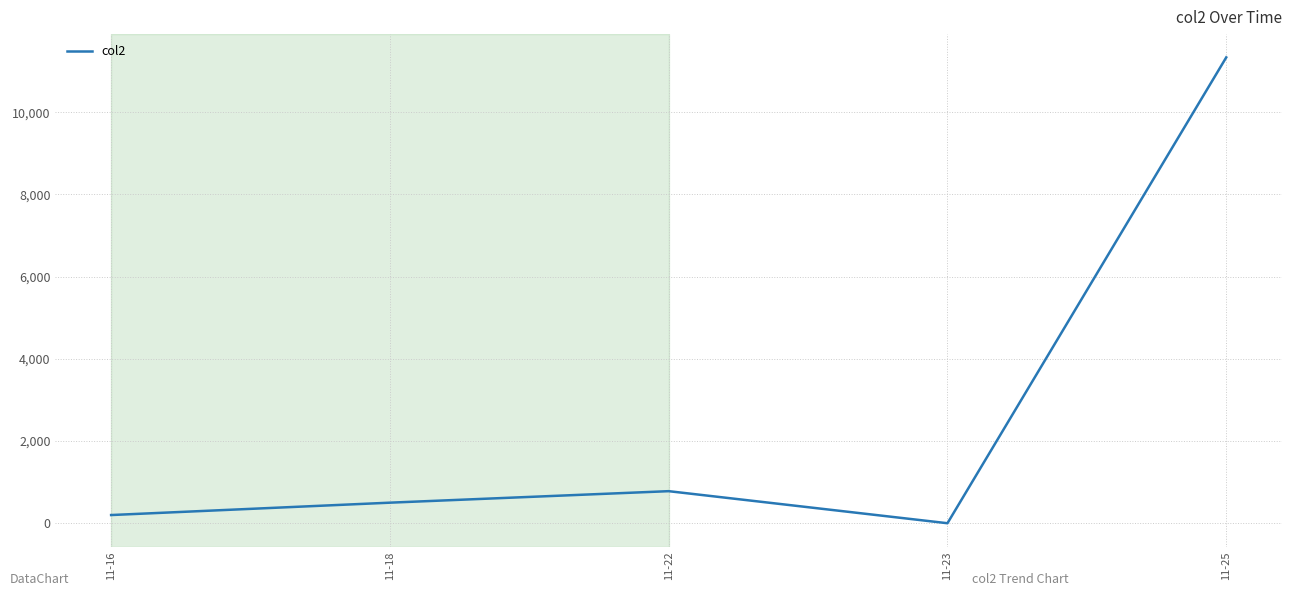

Rank the categories by value from lowest to highest.

11-23, 11-16, 11-18, 11-22, 11-25